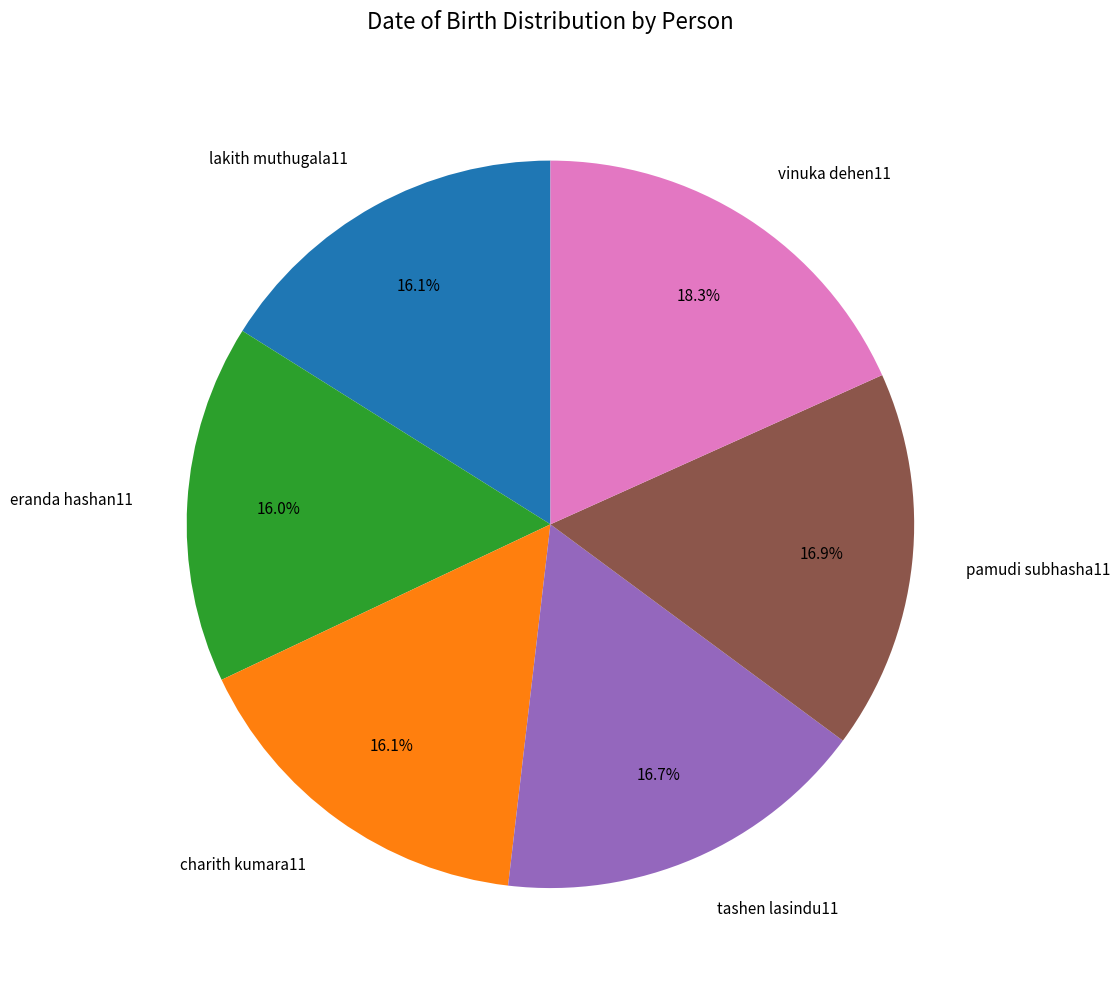

Is it true that eranda hashan11 is 16% of the pie?

True